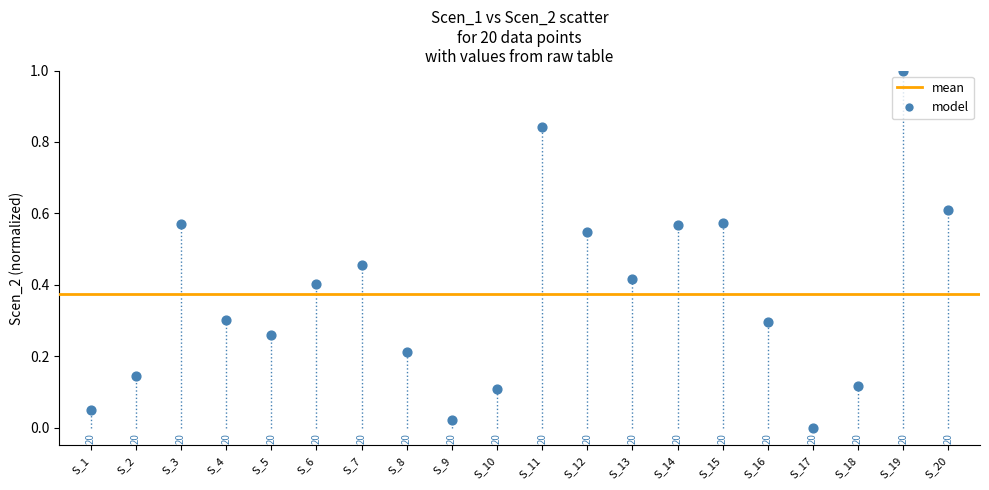

What is the range of Y values (max minus min)?

1.0